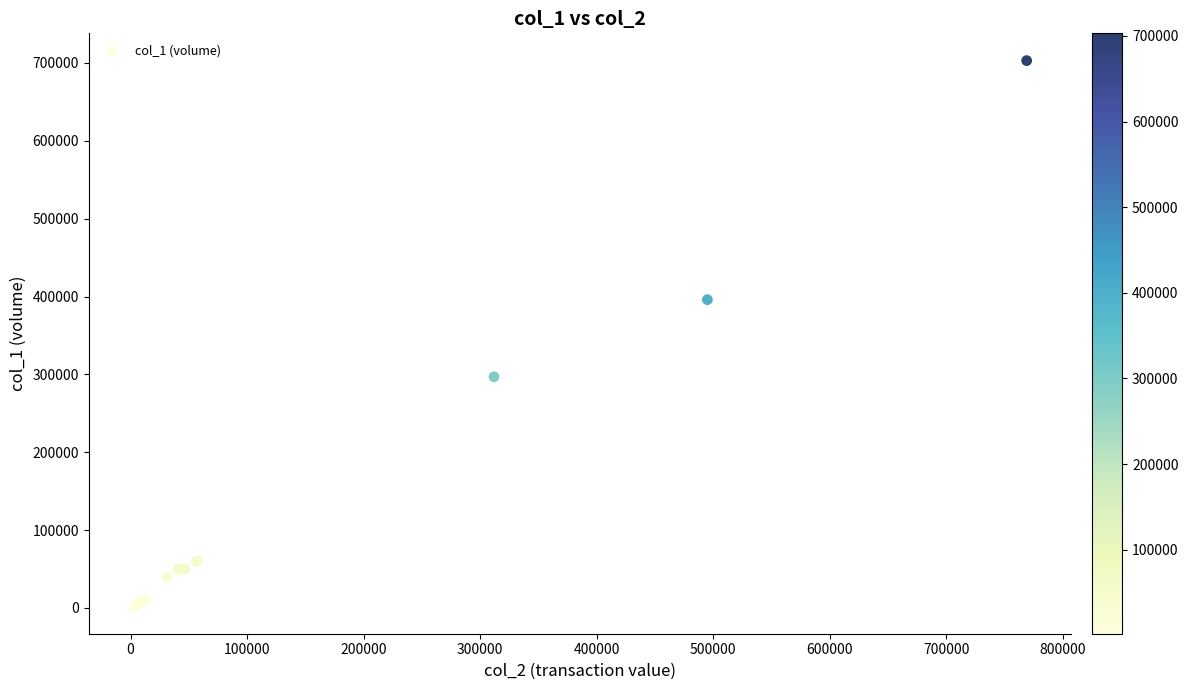

What Y value in the scatter plot is closest to 352500?

396000